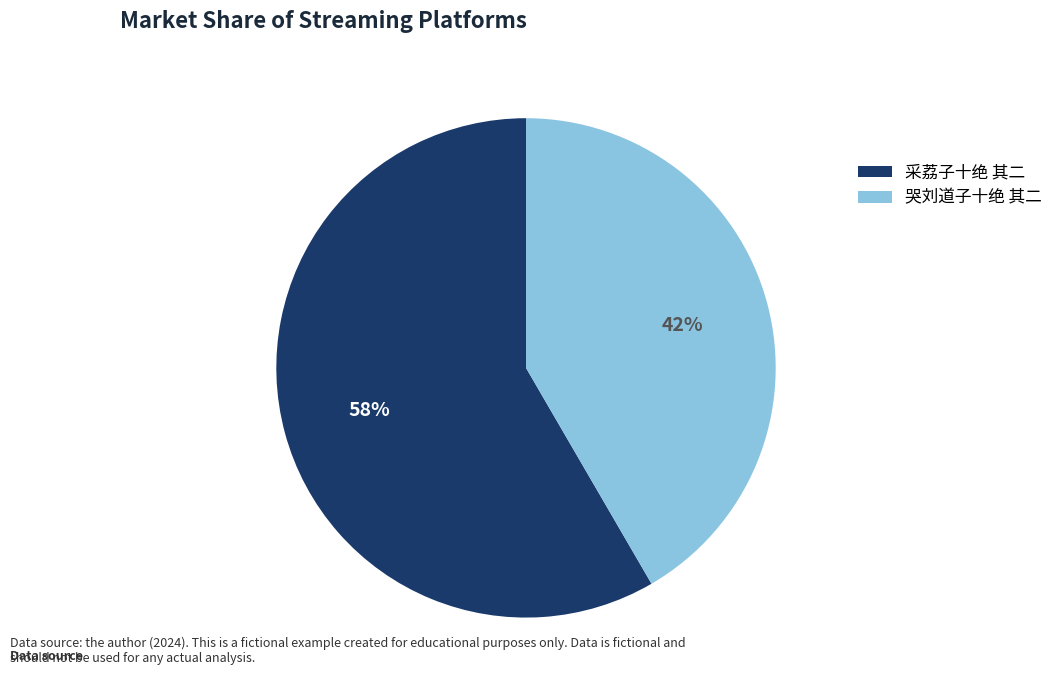

Do 采荔子十绝 其二 and 哭刘道子十绝 其二 together represent more than half of the pie?

Yes